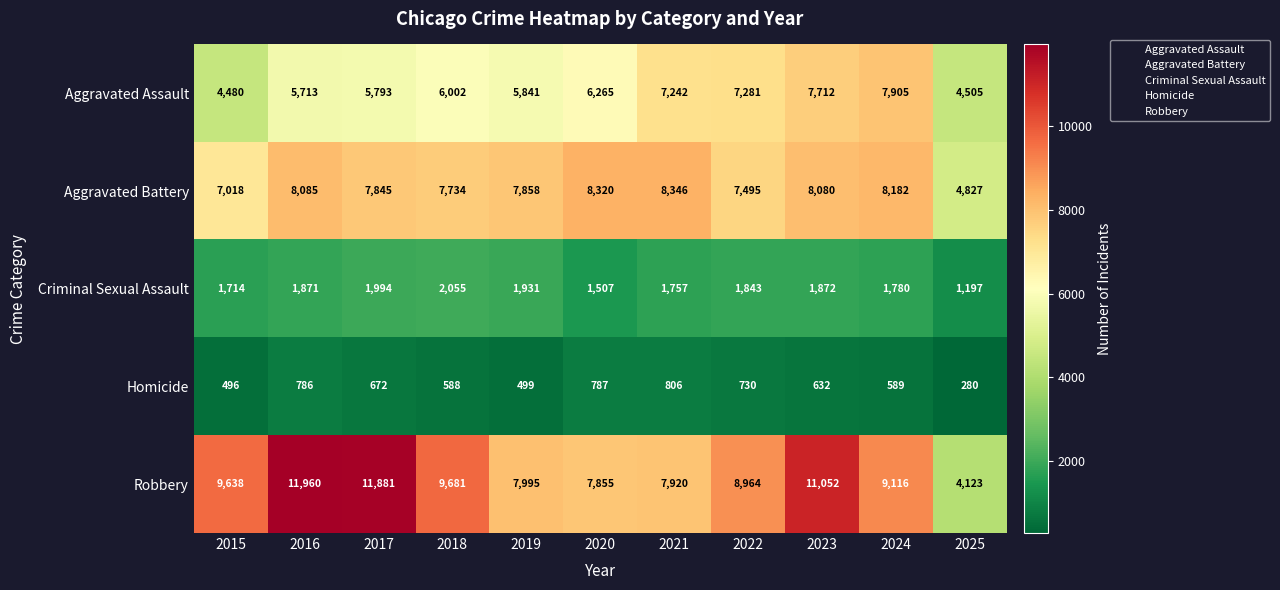

What is the spread (max minus min) of values at 2022?

8234